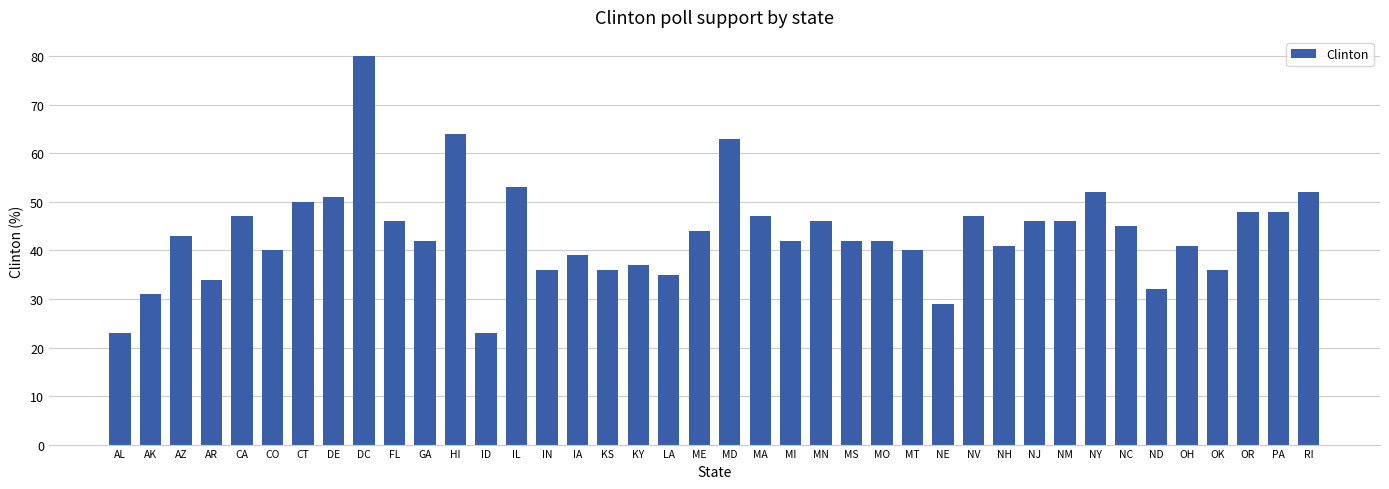

Where is the data nearest to the value 51?

DE